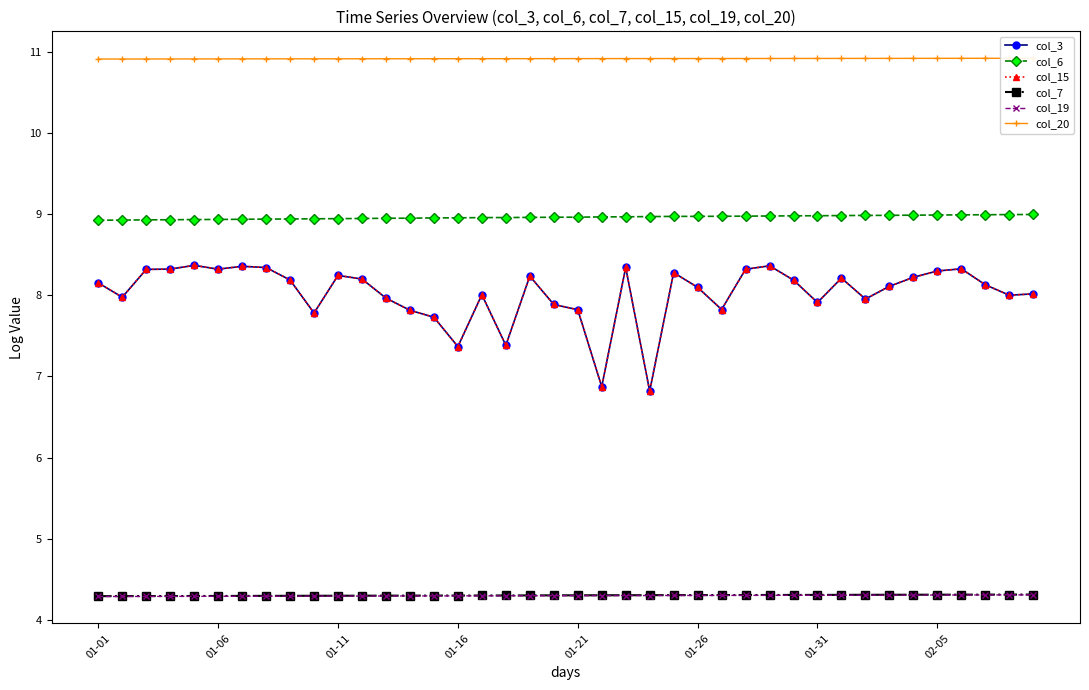

What value does the col_7 series have at 27?

4.3